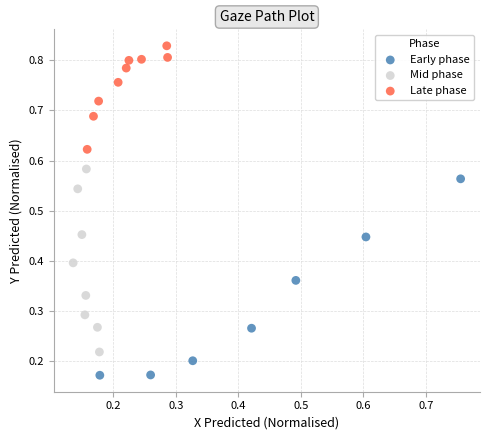

Which series has the widest spread of Y values?

Early phase